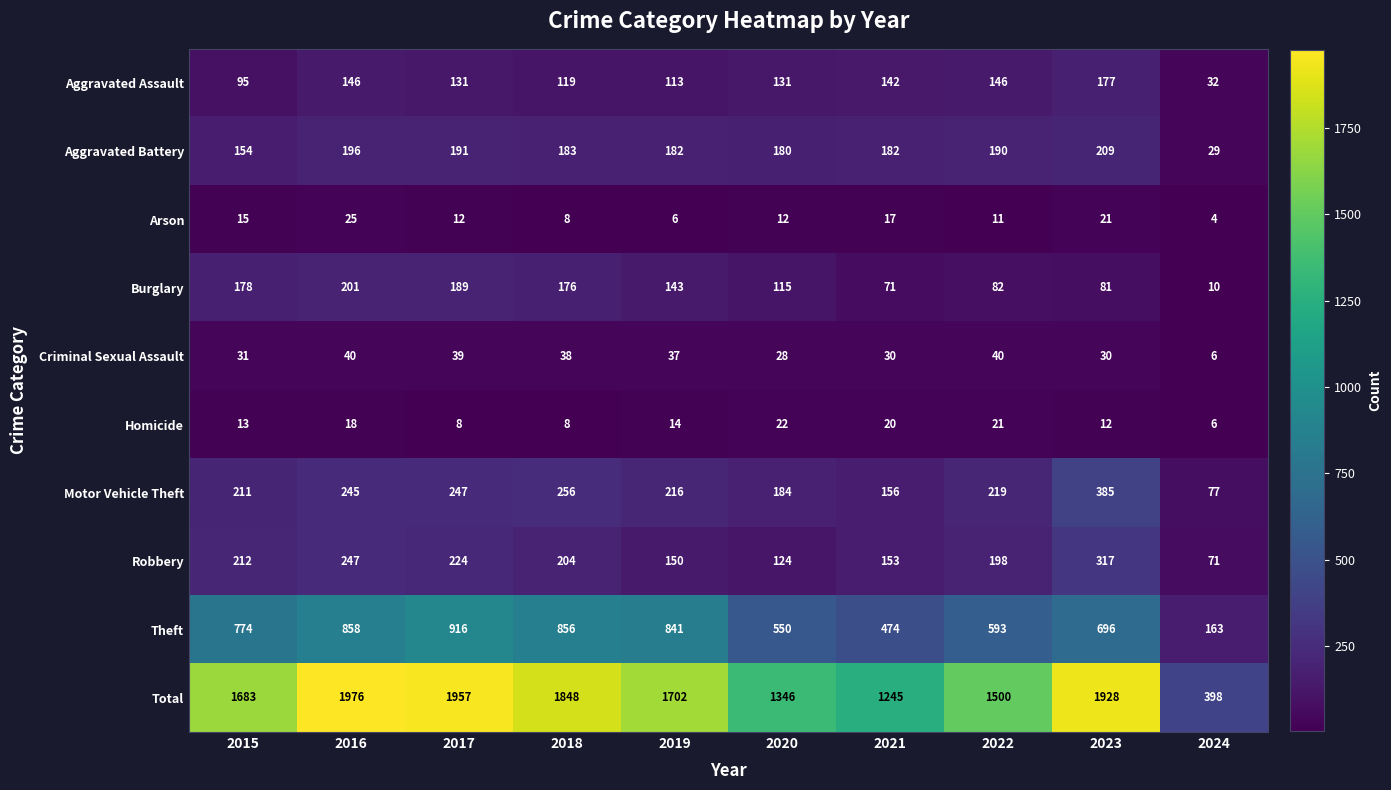

What is the approximate value of Aggravated Assault at 2020, to the nearest 10?

130